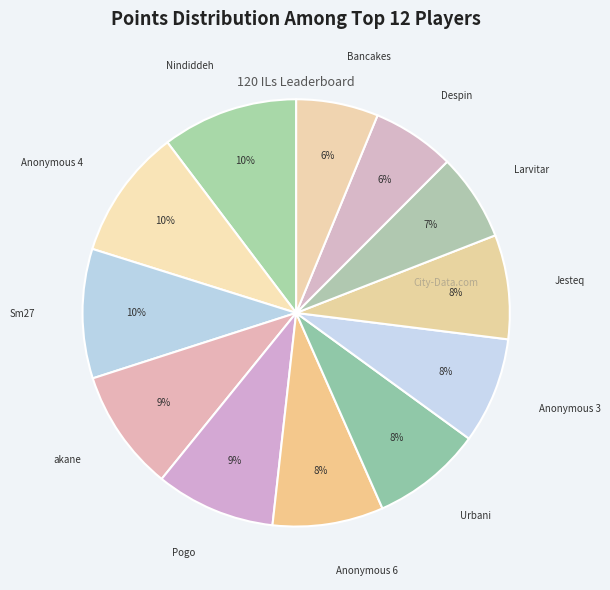

How many segments does this pie chart have?

12